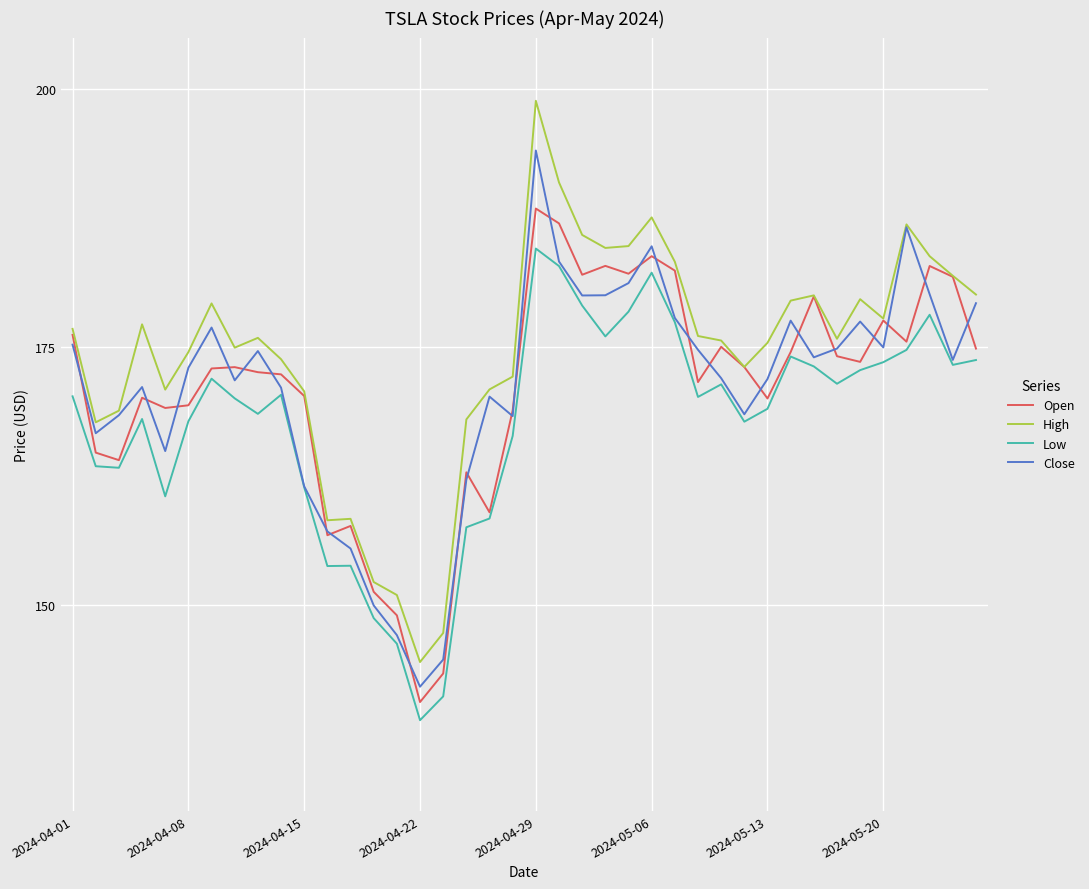

What is the sum of all Open values?

6836.5